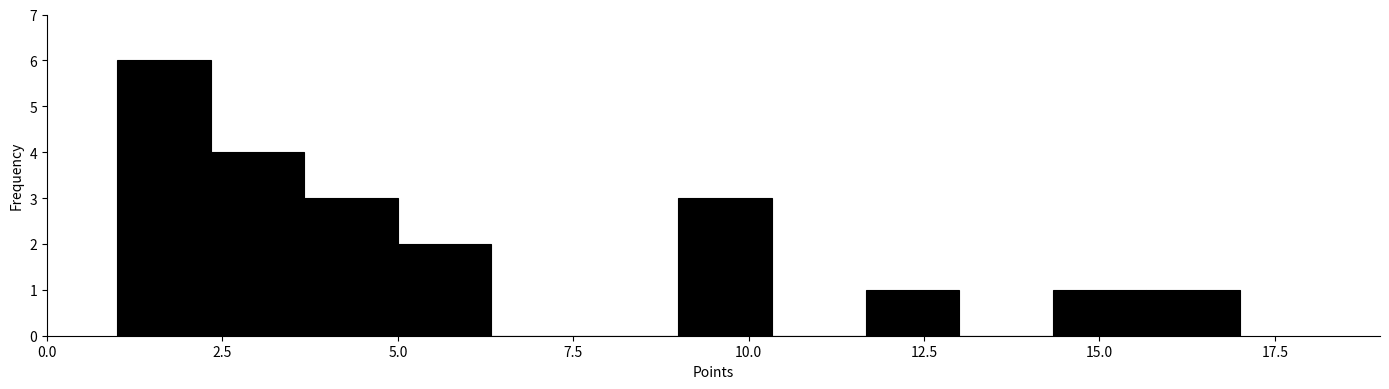

Around what value on the x-axis is the tallest bar? Give the approximate position of its centre, as read against the axis.

1.5